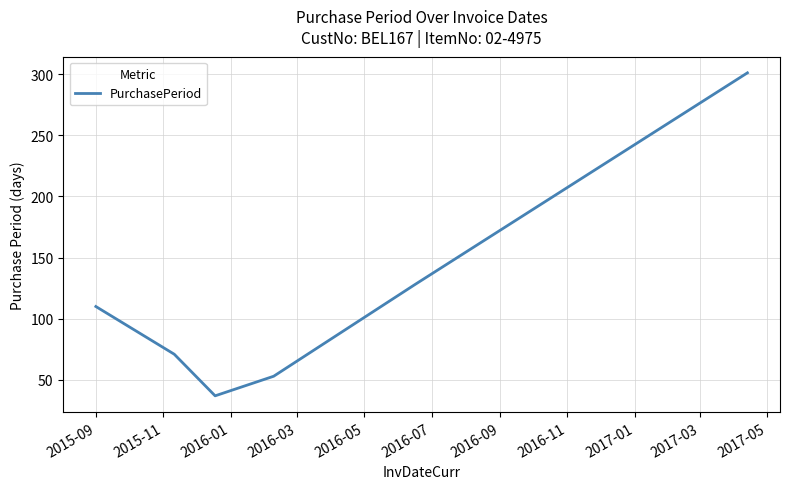

What is the maximum value shown in the chart?

301